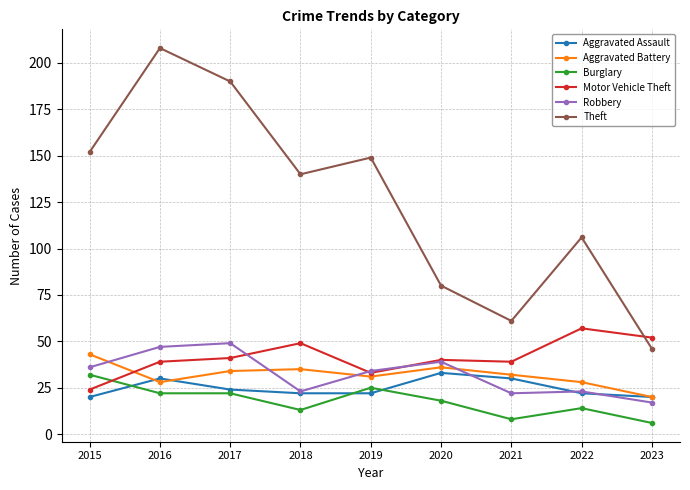

Is this an area chart (filled region under the line)?

No